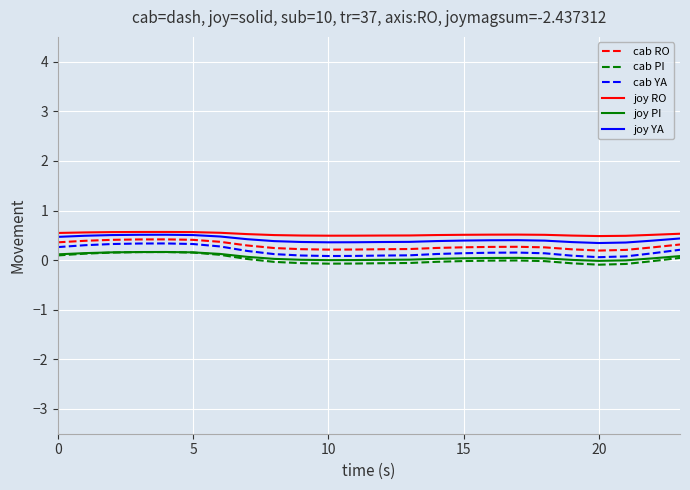

What is the minimum value for joy RO?

0.5